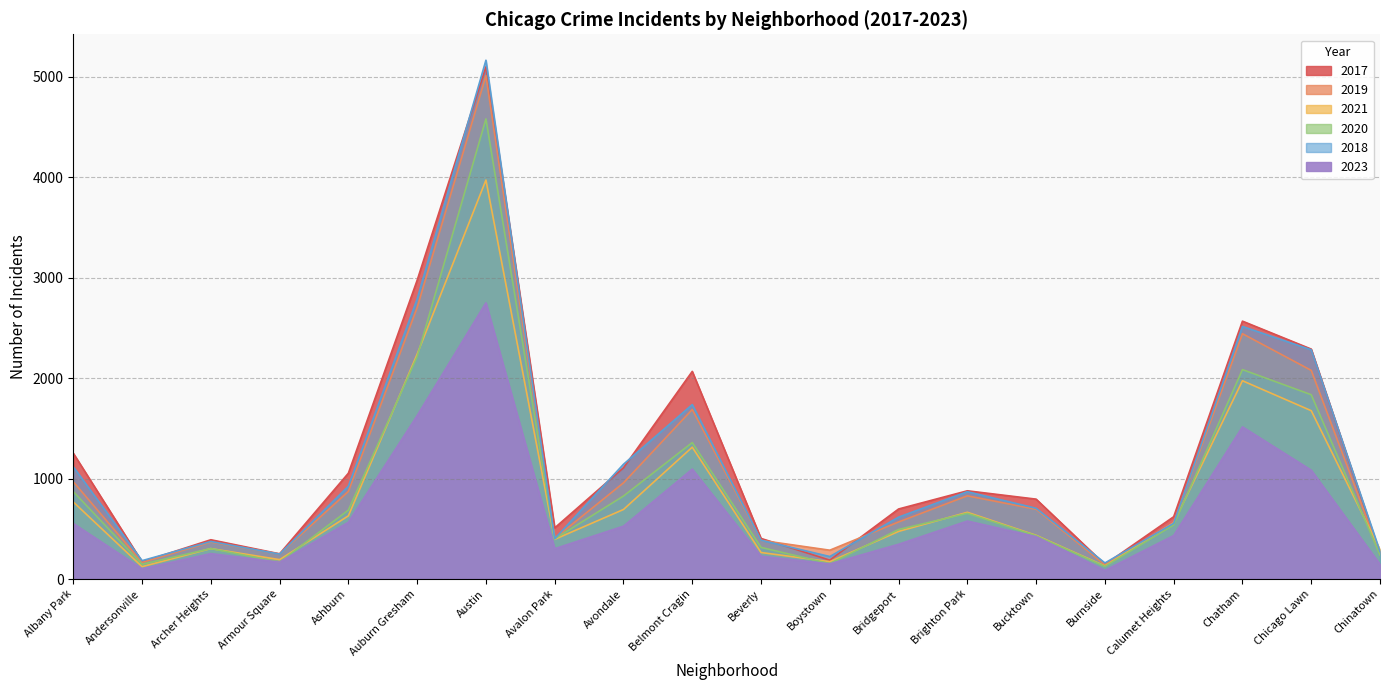

What are all the series names shown in the legend?

2017, 2019, 2021, 2020, 2018, 2023